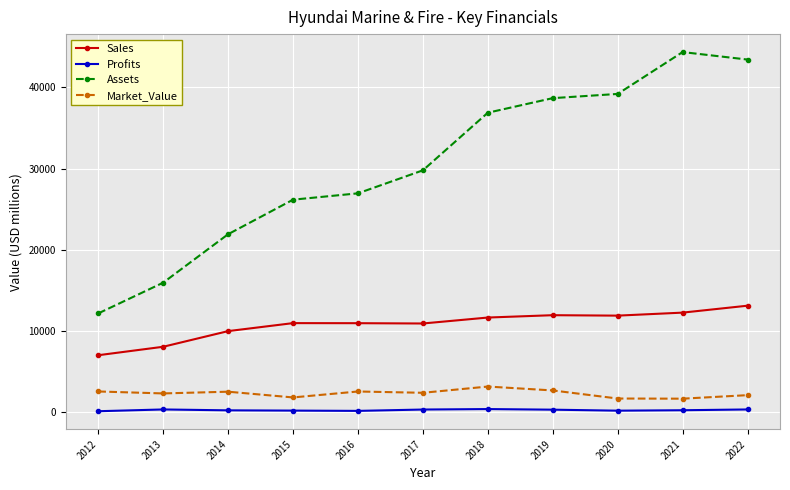

How many series are shown in this chart?

4